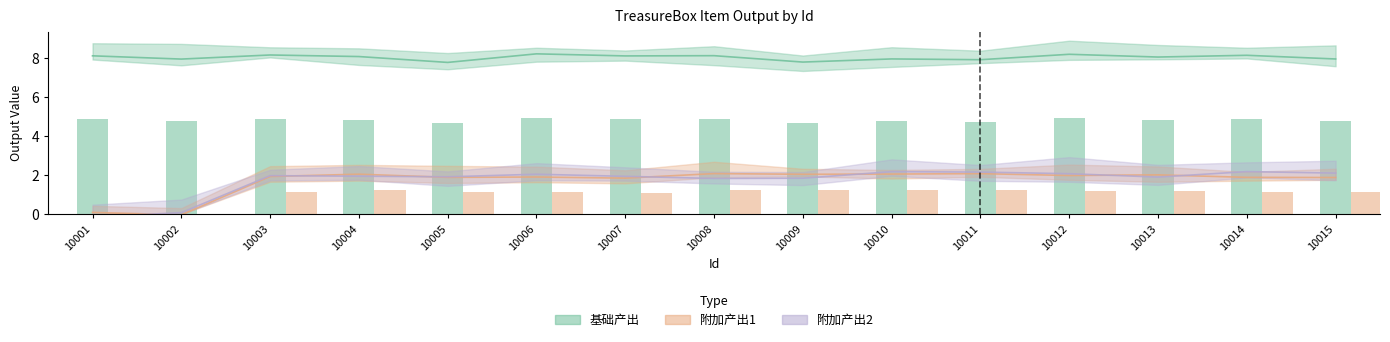

Does the chart contain stacked bars?

No